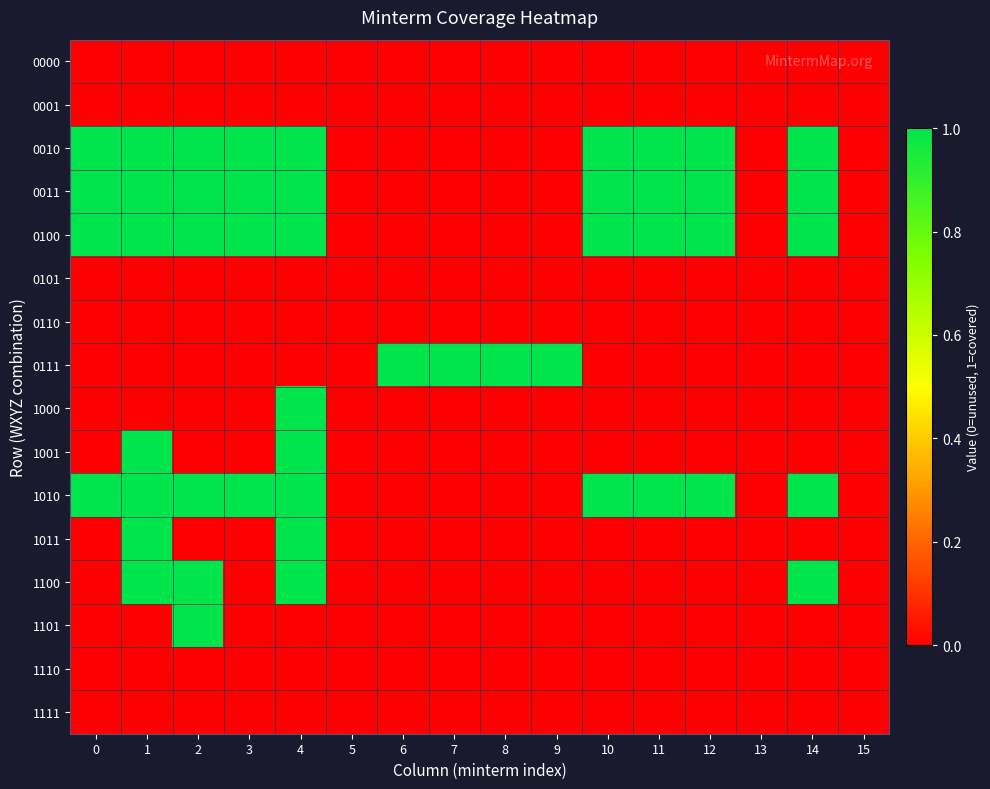

At which category is the sum across all series the highest?

4